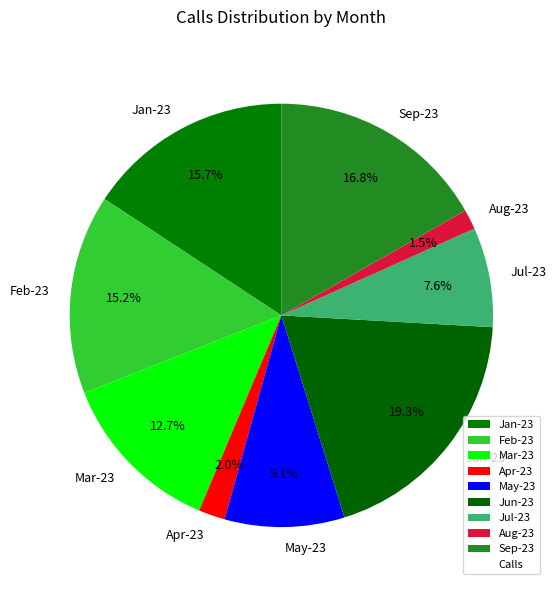

Is there any slice that represents more than half of the pie?

No